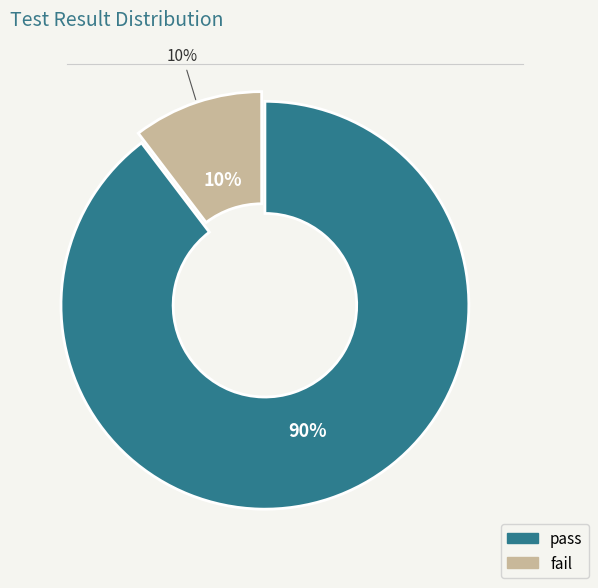

Which slice is the largest?

pass